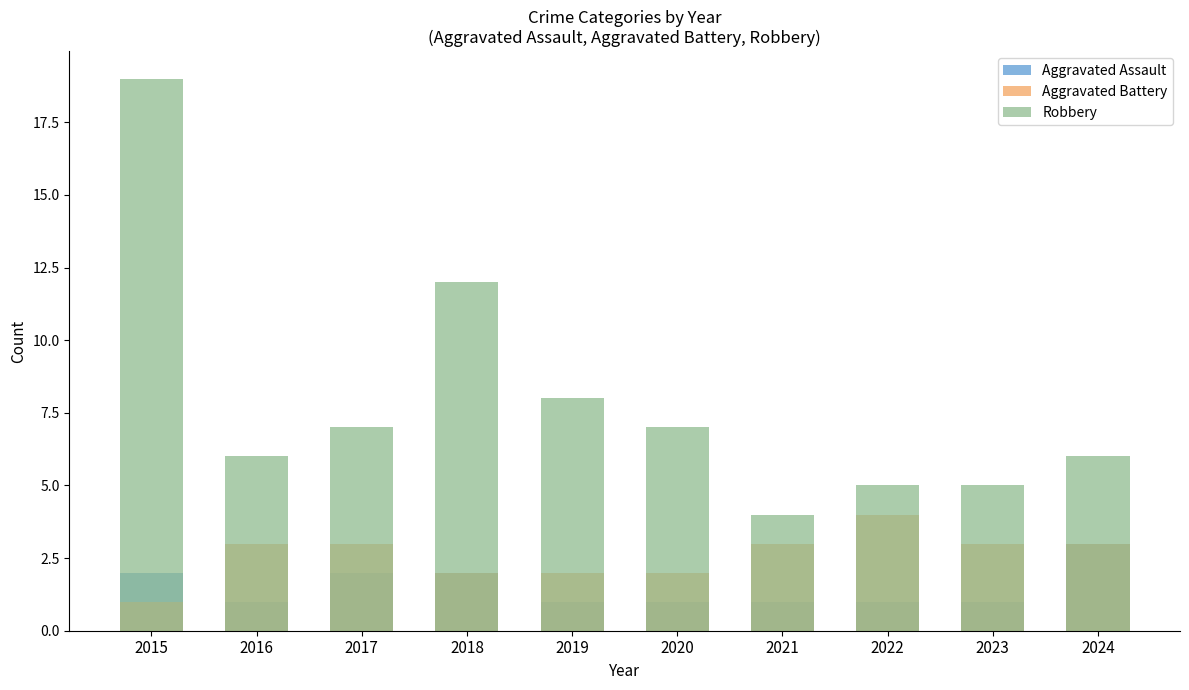

List the series in order of their peak value, highest first.

Robbery, Aggravated Battery, Aggravated Assault